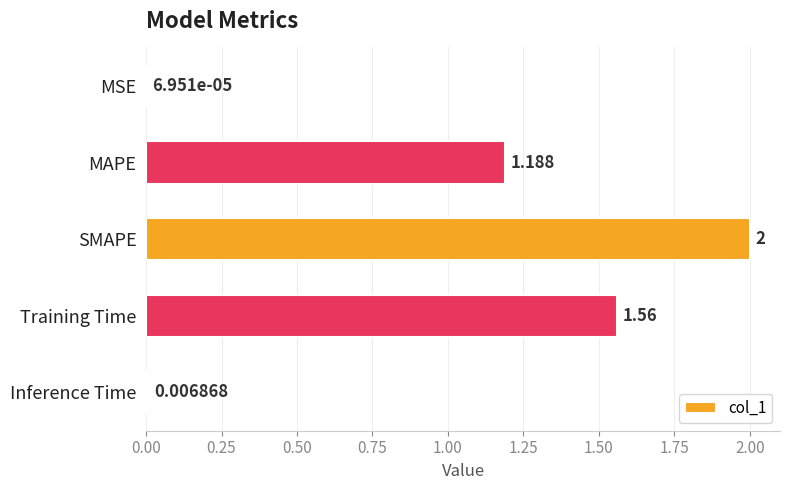

Which has a higher value, MAPE or Inference Time?

MAPE